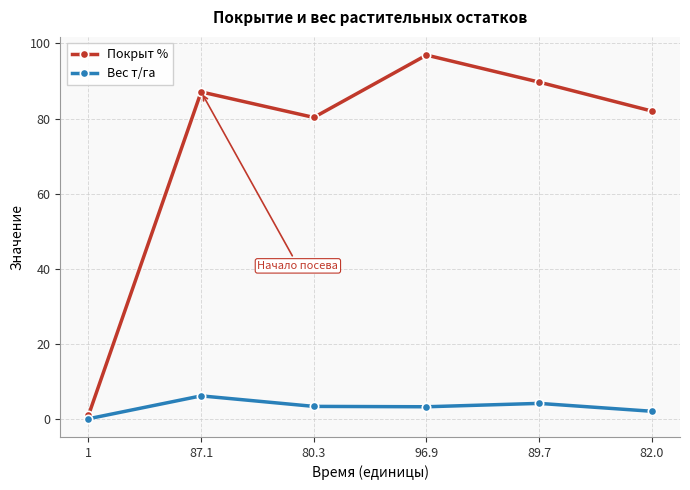

What is the difference between the Вес т/га values at 96.9 and 80.3?

0.1